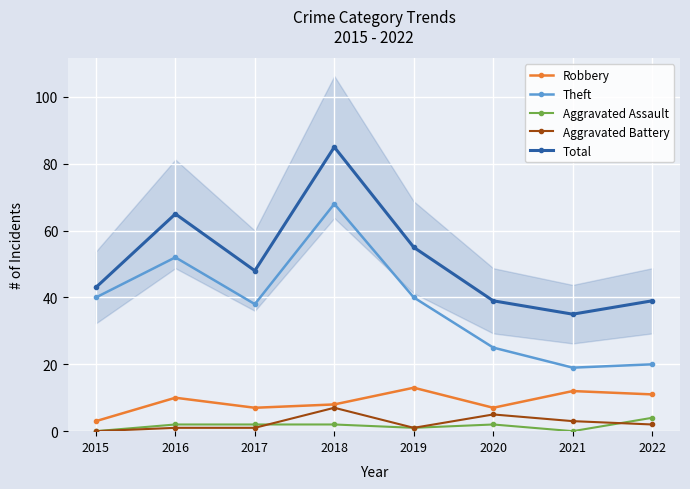

What is the highest value of the Aggravated Assault series?

4